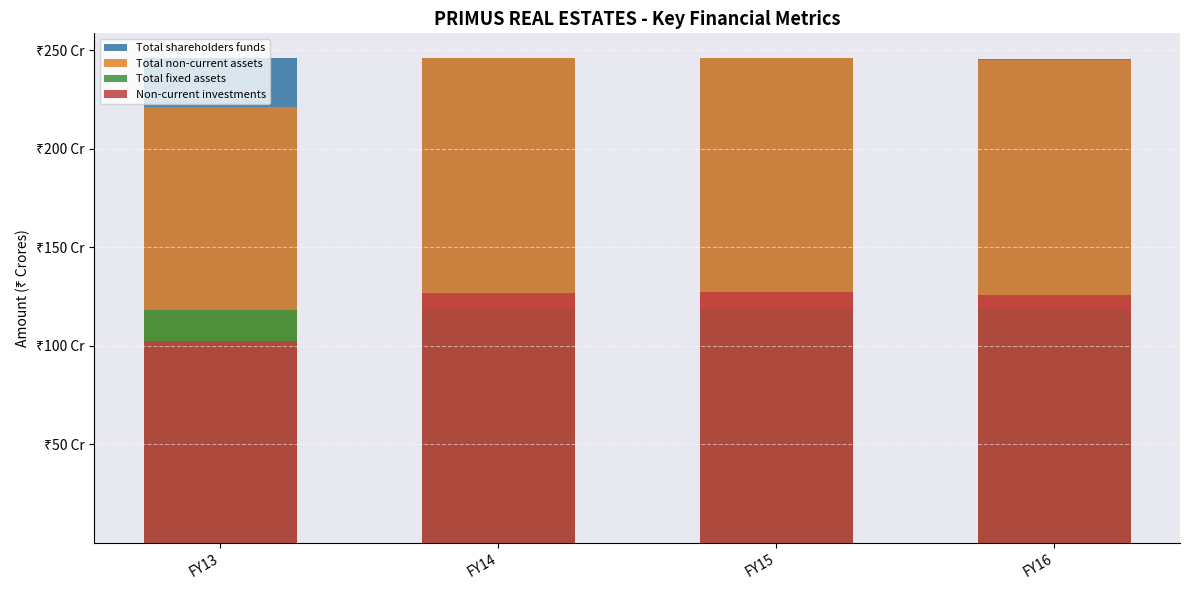

What is the sum of the Non-current investments values at FY14 and FY13?

229.7